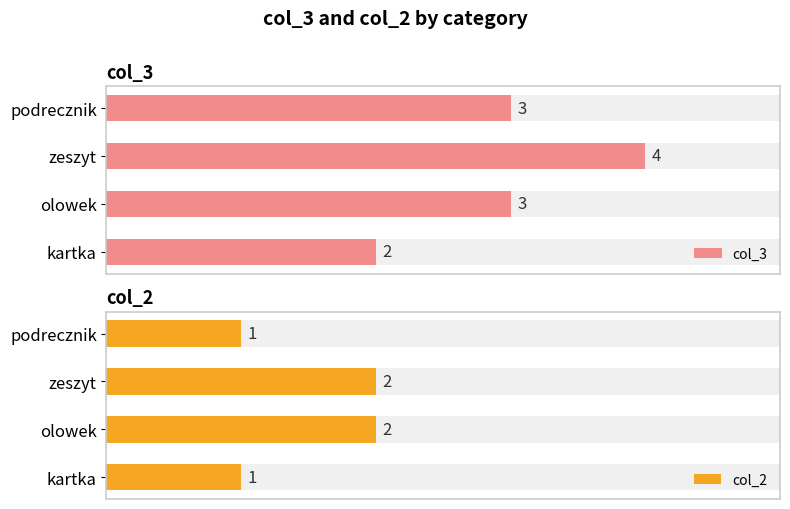

Is it true that col_2 equals 1 at kartka?

True